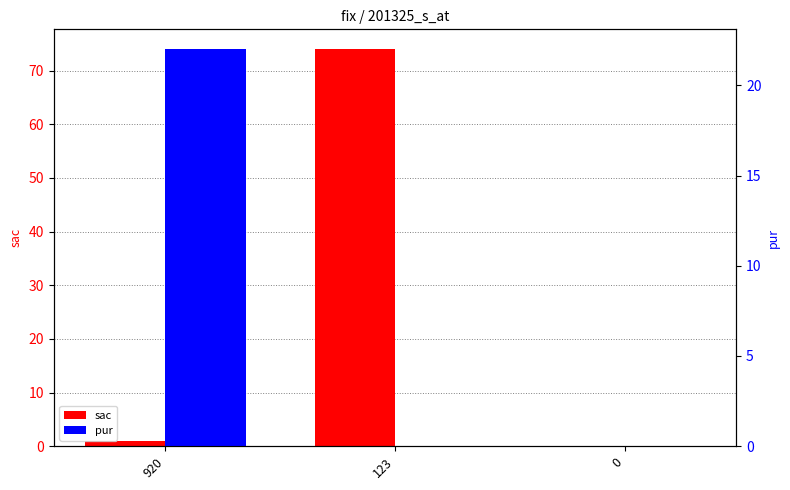

How many pur values are between 0 and 22?

3